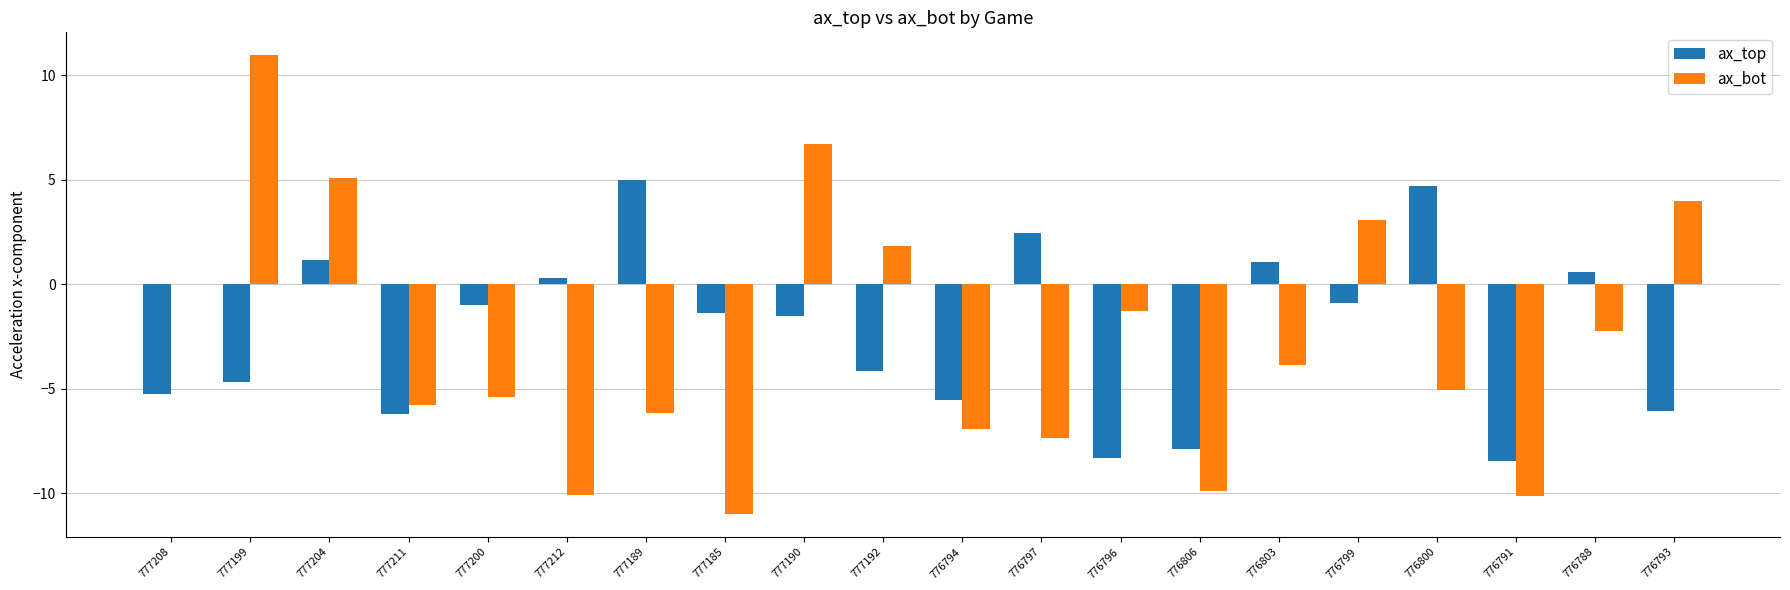

At which label does ax_bot reach its peak?

777199